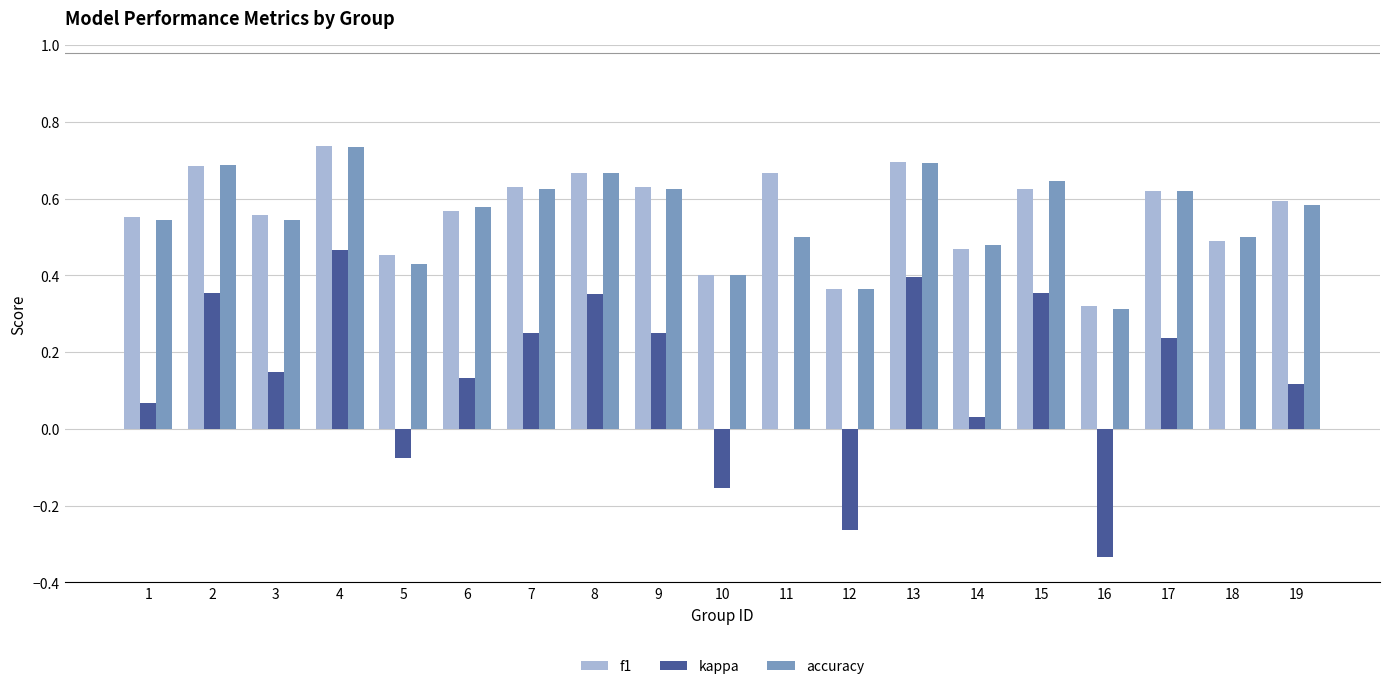

Which label corresponds to the largest value in the chart?

4